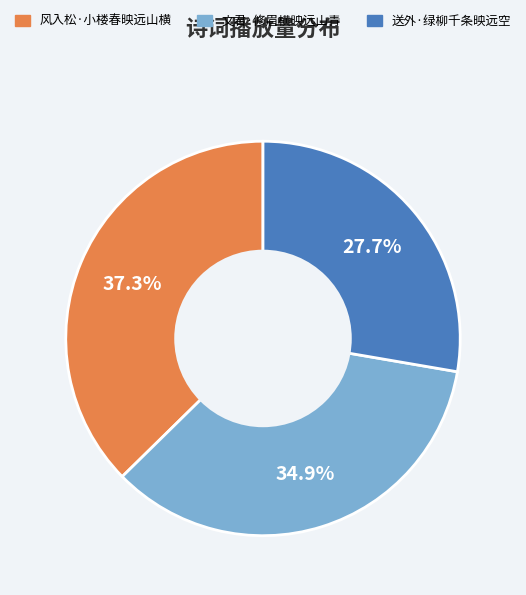

To the nearest percent, what is the difference between the largest and smallest slice percentages?

10%